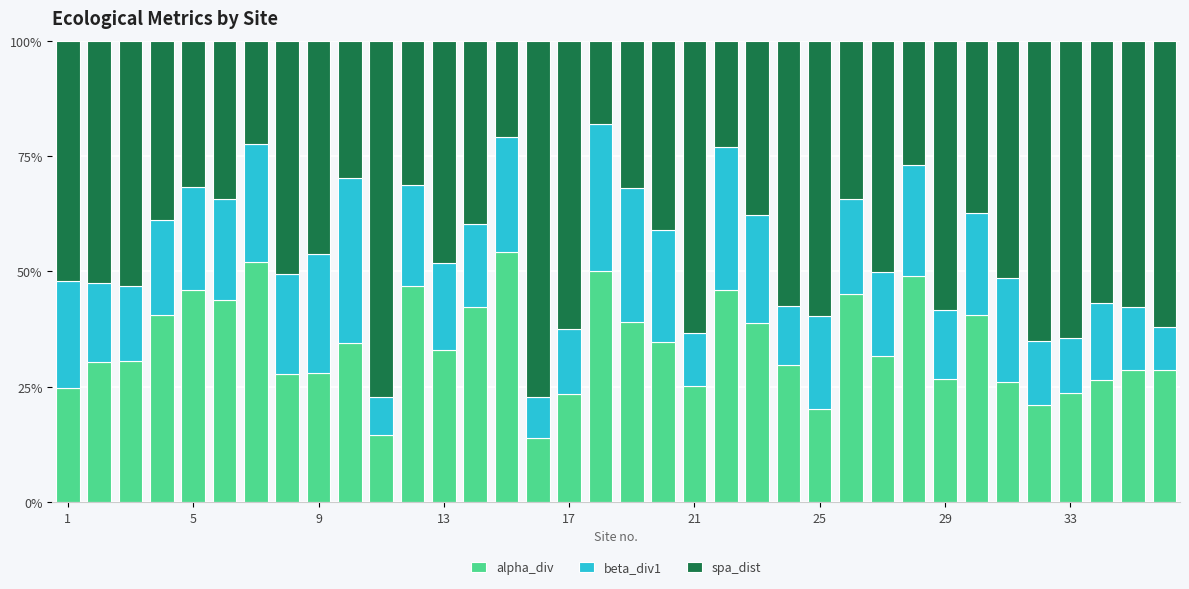

What are all the series names shown in the legend?

alpha_div, beta_div1, spa_dist